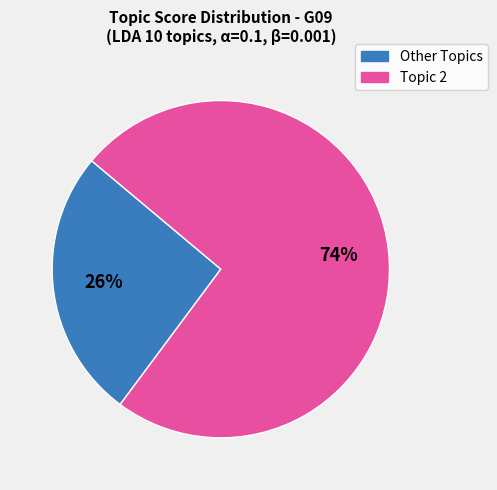

To the nearest percent, what is the difference between the largest and smallest slice percentages?

48%